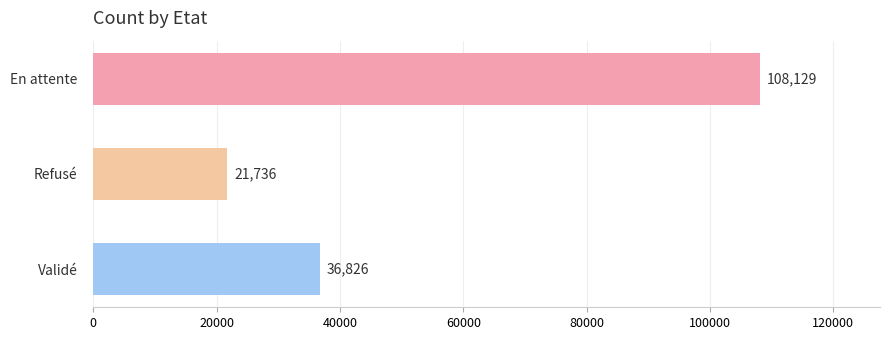

Reading top to bottom, what are all the values shown in this chart?

108129	21736	36826